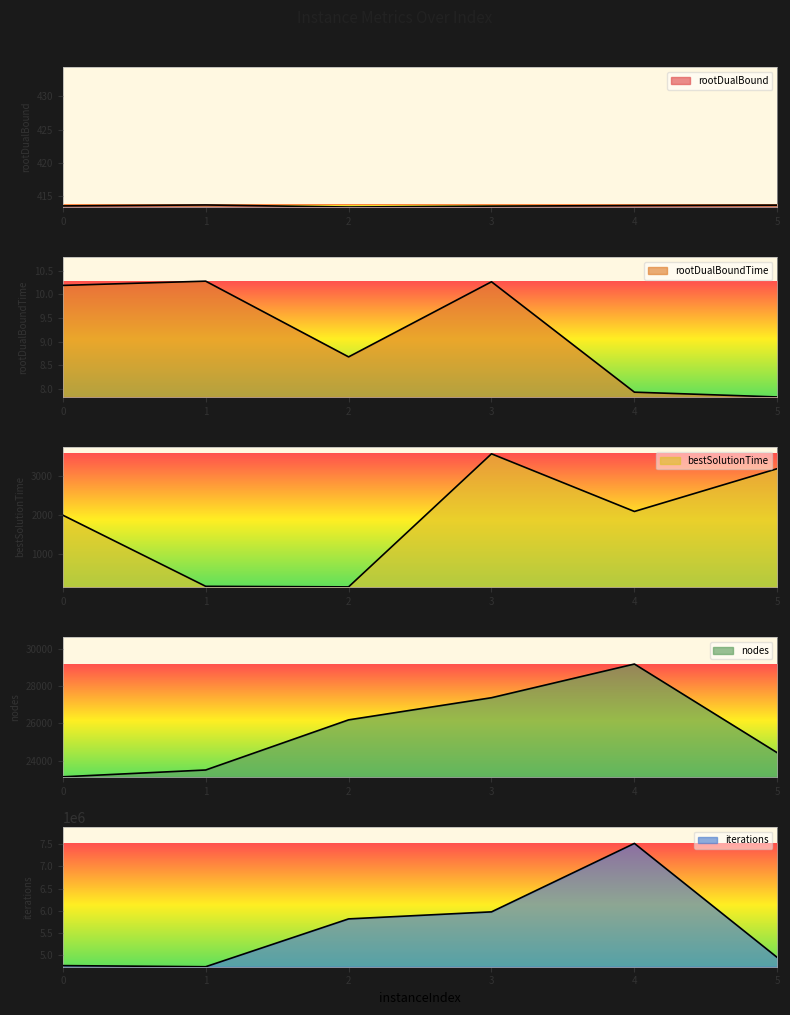

What is the approximate value of rootDualBound at 2?

413.4